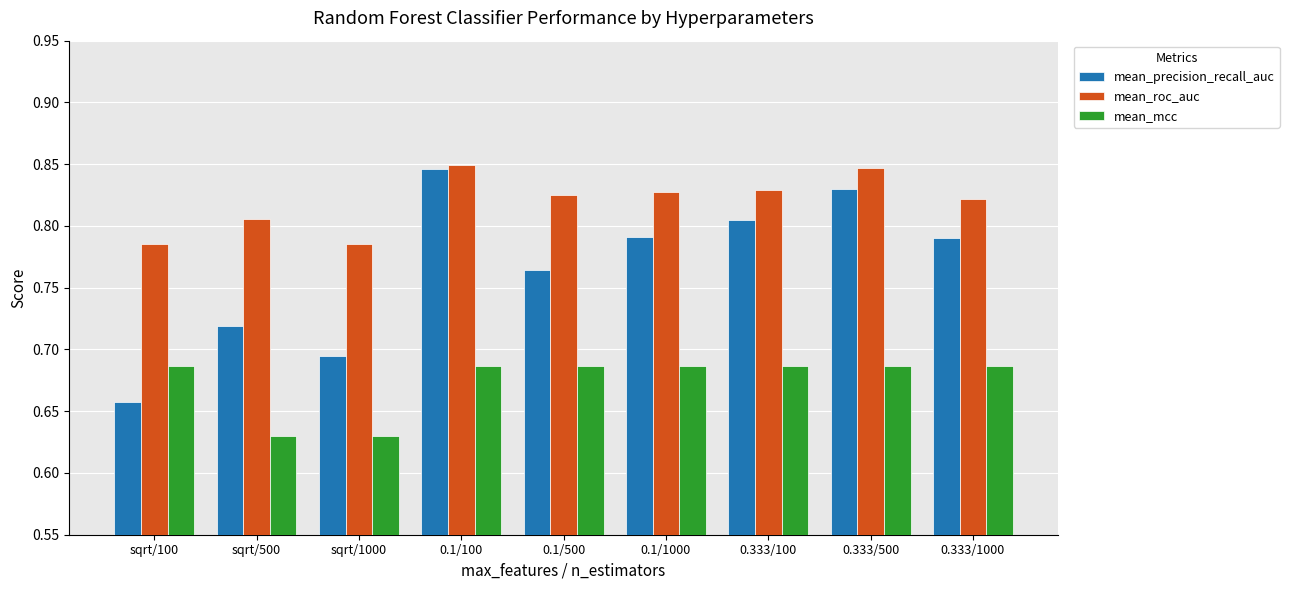

Are the bars horizontal?

No